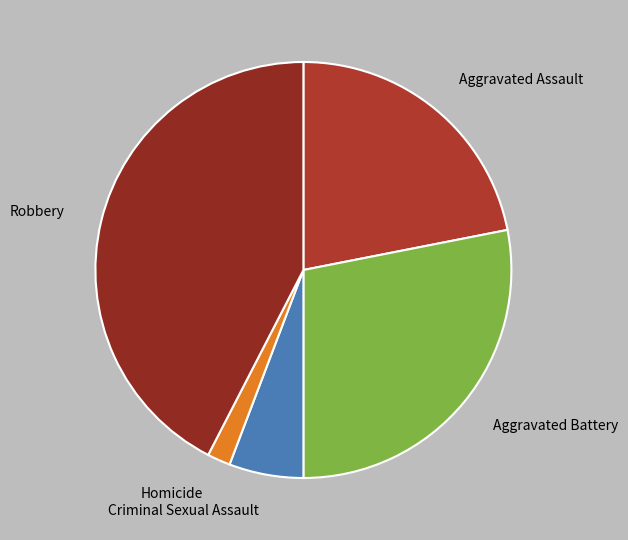

How many slices are in this pie chart?

5